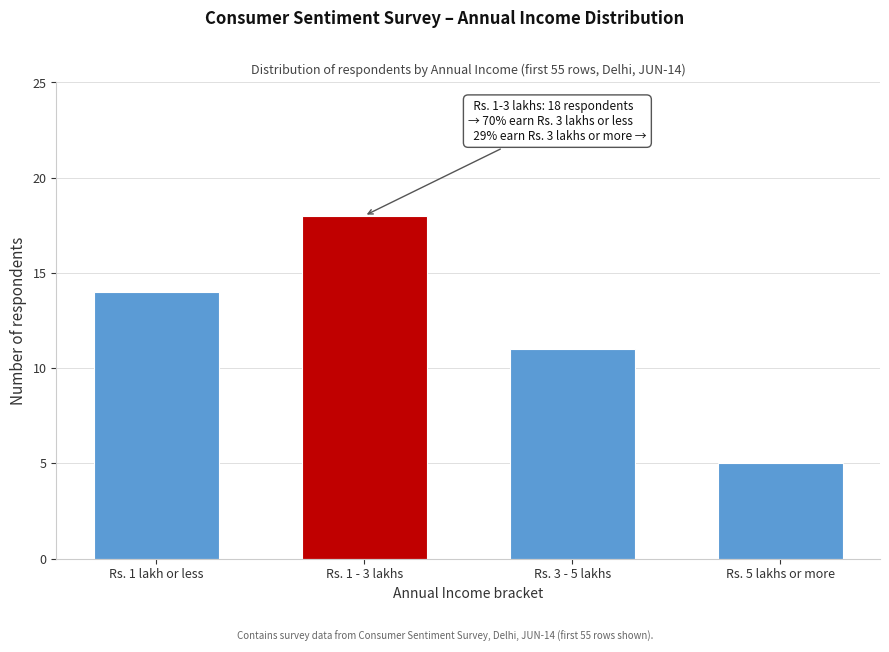

Reading right to left, extract all data points from this chart.

Rs. 5 lakhs or more=5	Rs. 3 - 5 lakhs=11	Rs. 1 - 3 lakhs=18	Rs. 1 lakh or less=14